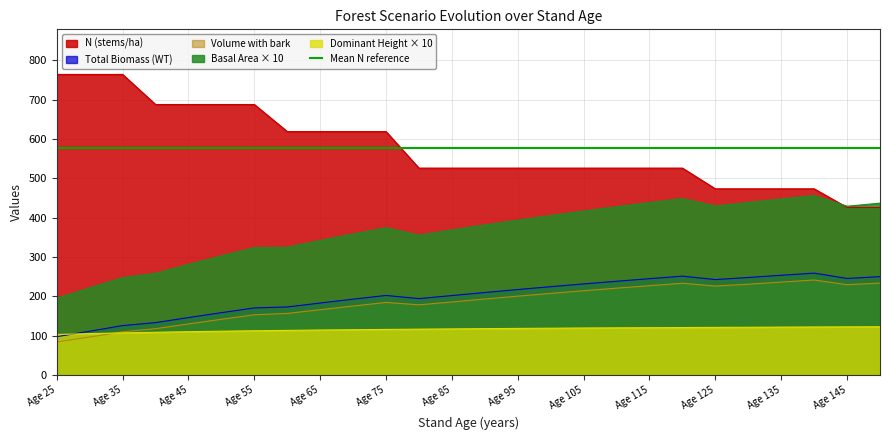

How many times do WT and Ho cross each other?

1